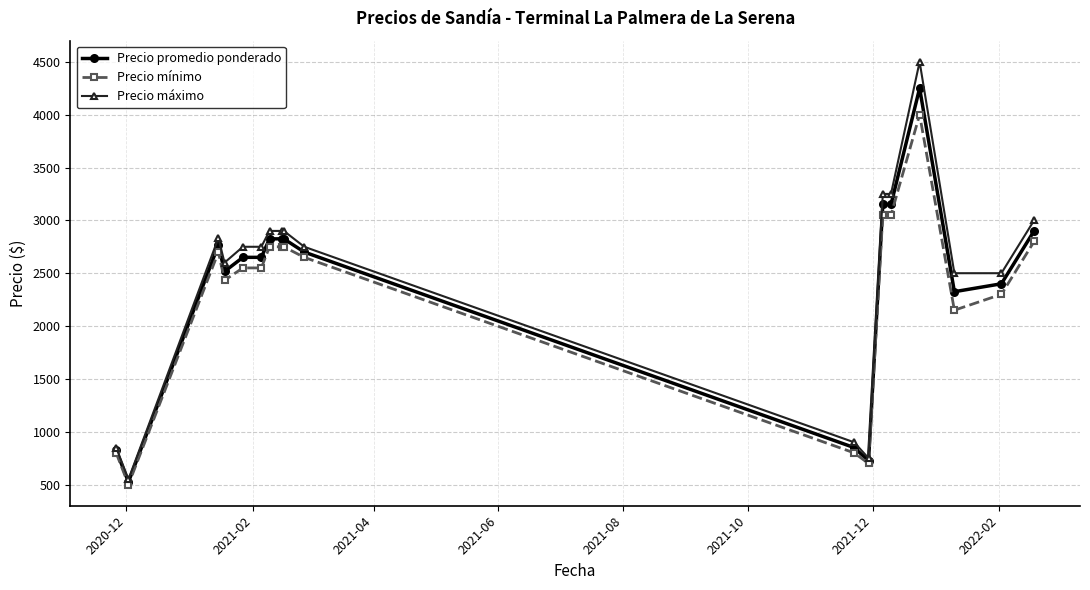

Which series has the largest range (max minus min)?

Precio máximo